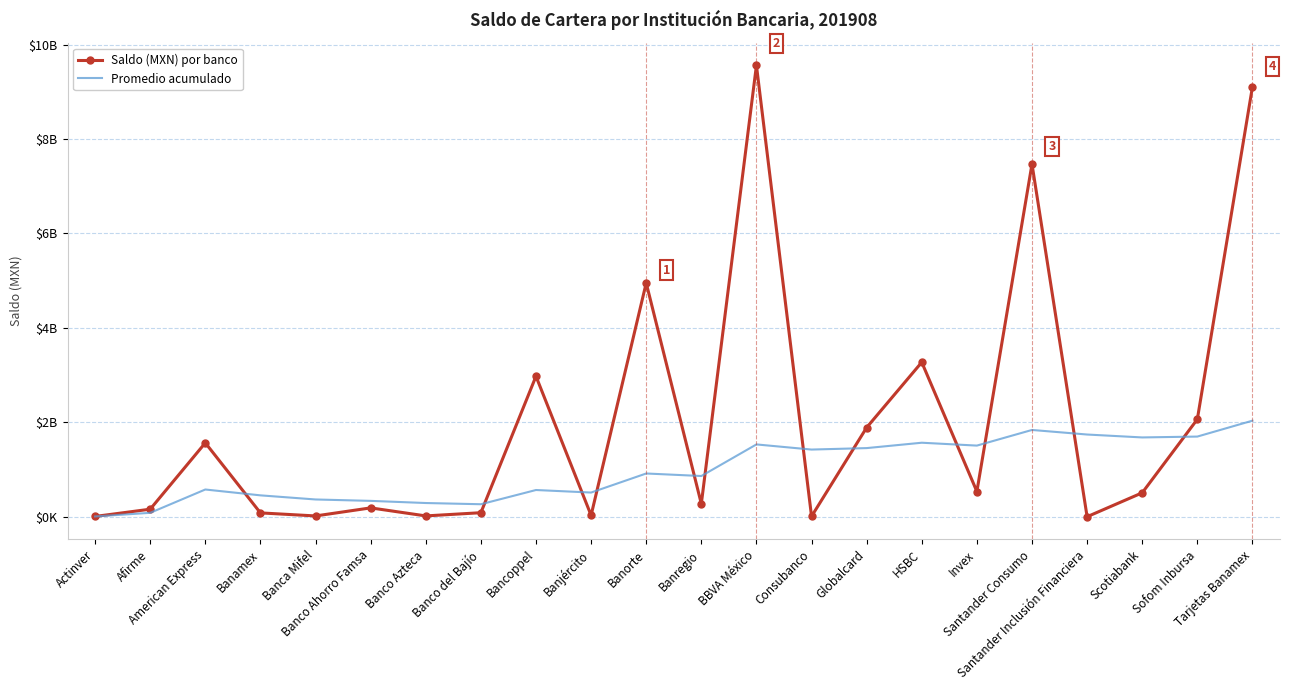

Reading left to right, extract all data points from this chart.

Saldo (MXN) por banco: 5580697.0	159377643.2	1564224802.6	80959943.4	16398358.5	187135362.2	17069138.2	84869432.0	2975050697.4	29402403.2	4950768965.4	274066196.5	9559852180.8	7657603.6	1889062666.2	3271719303.5	533940489.1	7469196693.9	12929.1	506617928.9	2064063702.6	9104239142.0
Promedio acumulado: 5580697.0	82479170.1	576394380.9	452535771.5	365308288.9	335612801.1	290106563.6	264451922.1	565629563.8	512006847.8	915530676.6	862075303.3	1531135063.1	1422315244.6	1453431739.4	1567074712.1	1506302110.8	1837574032.0	1740860289.8	1679148171.7	1697477482.7	2034148467.2